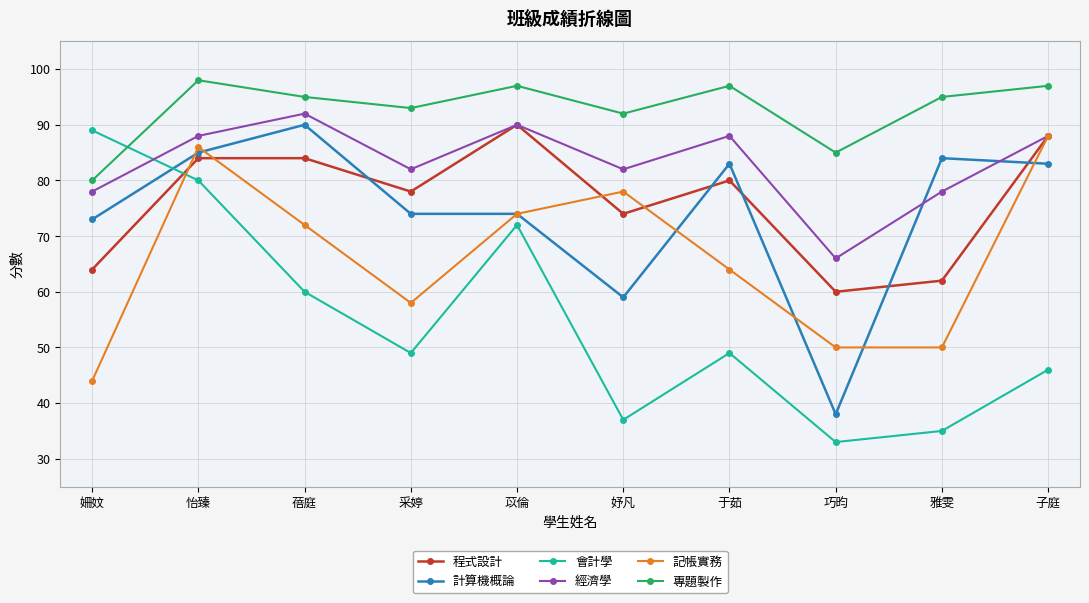

True or false: 記帳實務 and 專題製作 intersect in this chart.

False